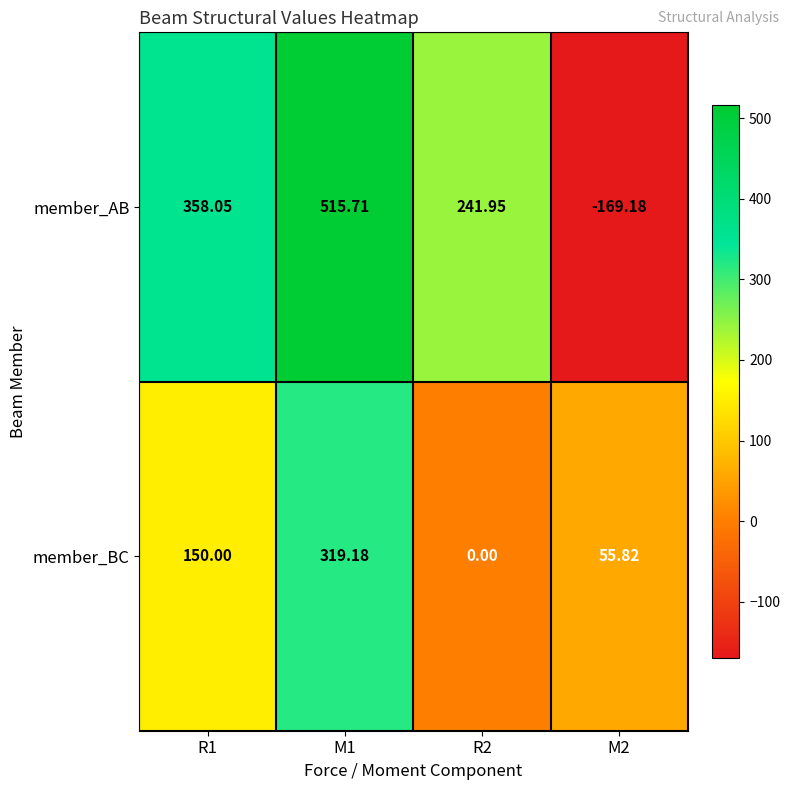

List the series in order of their overall mean, lowest first.

member_BC, member_AB